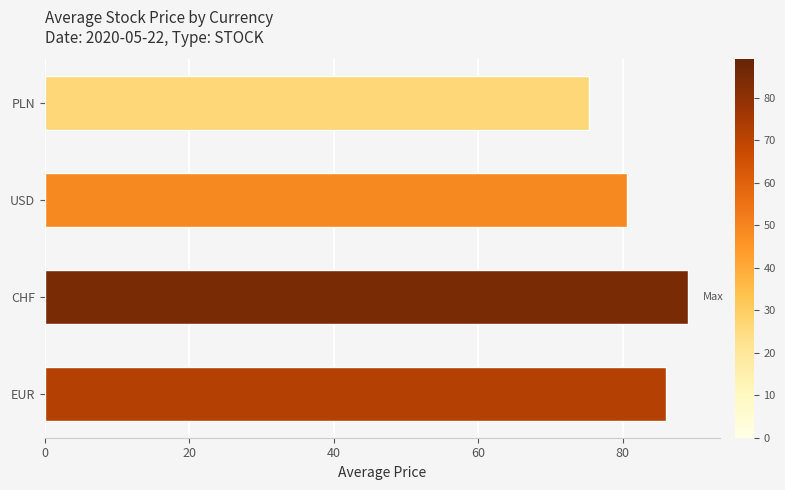

What is the difference between the maximum and second lowest values?

8.5